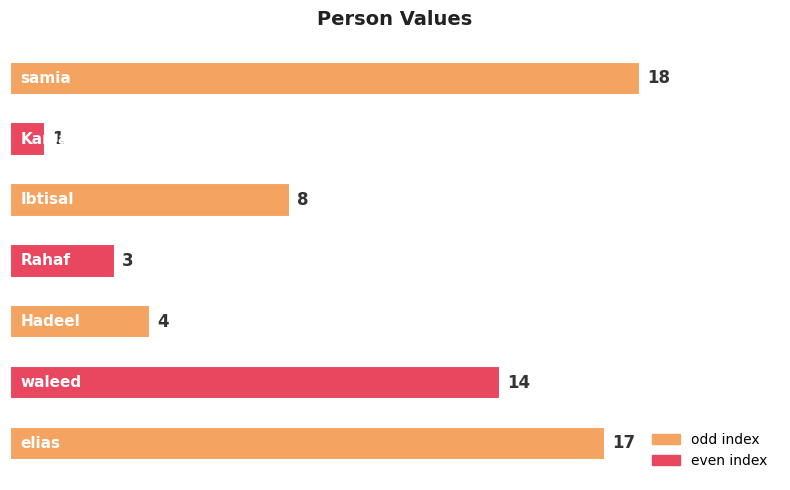

Reading bottom to top, extract all data points from this chart.

17	14	4	3	8	1	18